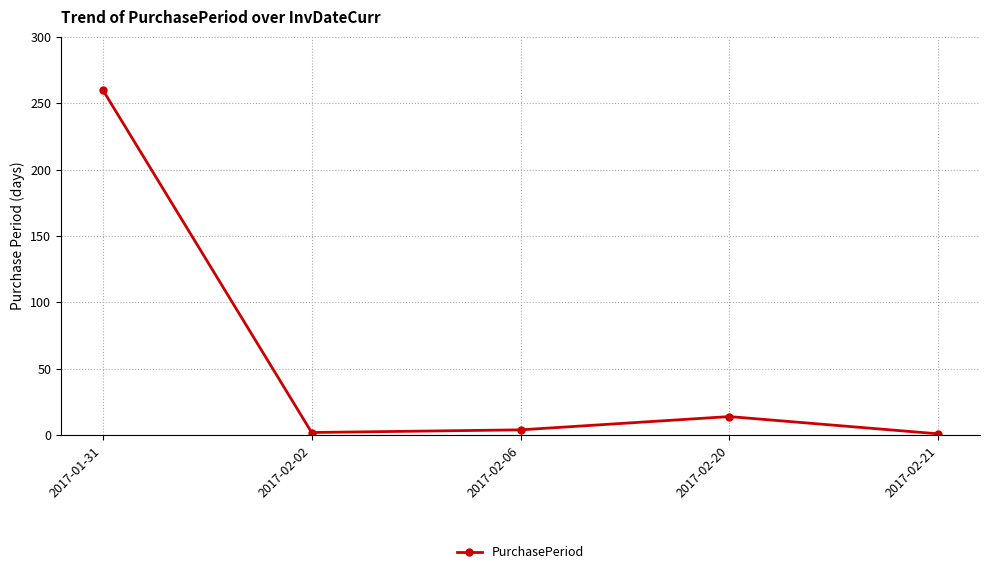

What is the maximum value shown in the chart?

260